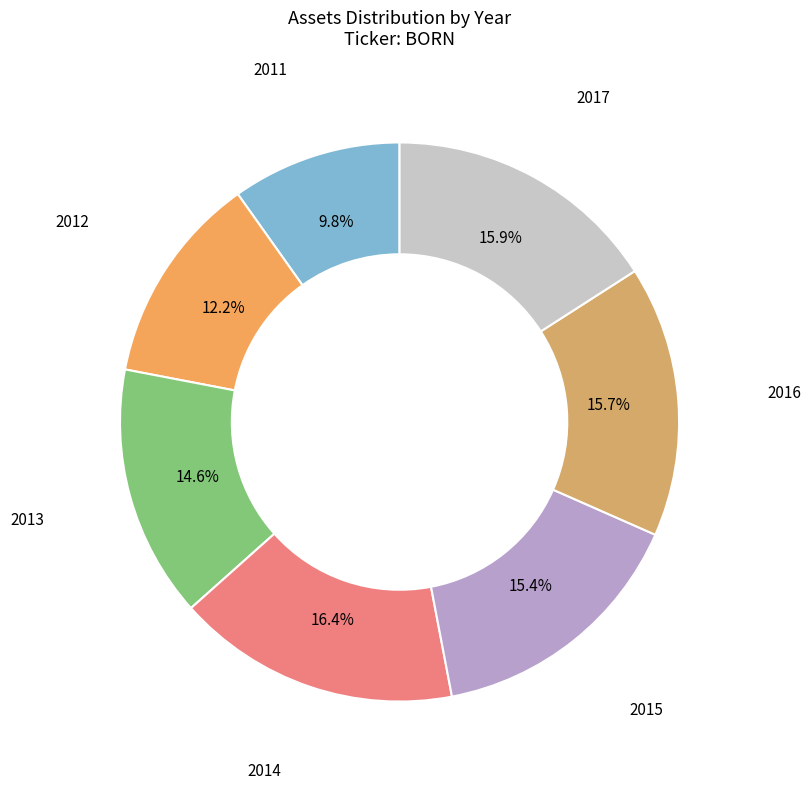

Count the number of slices in the pie.

7